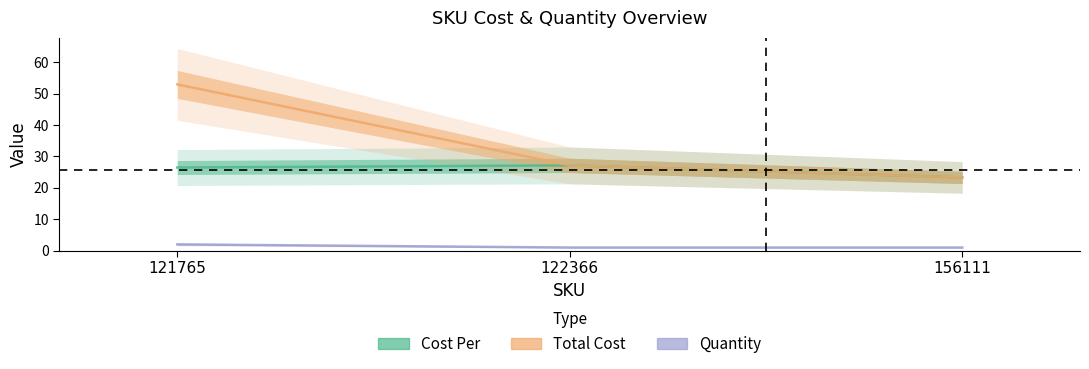

What is the minimum value for Cost Per?

23.3